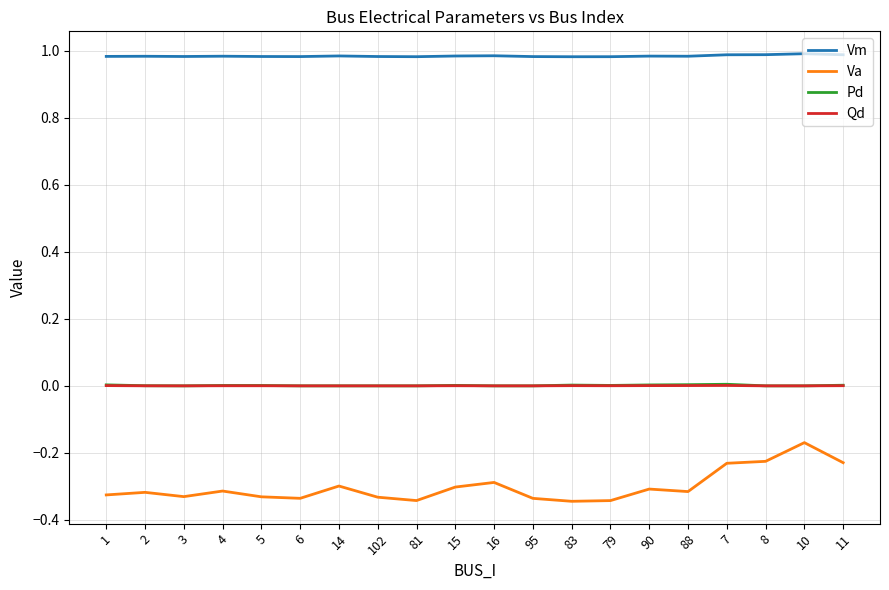

What position from the right is 3?

18